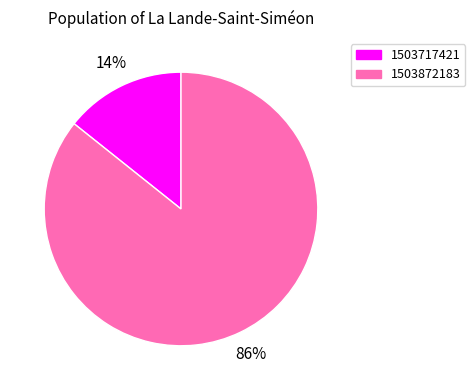

Is there a majority slice in this chart?

Yes